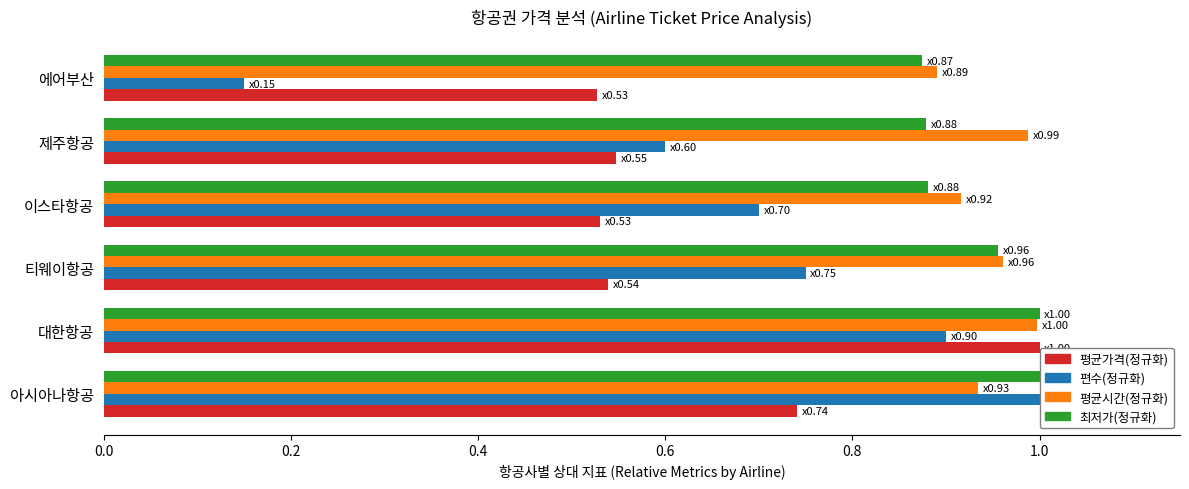

Is the value of 최저가(정규화) at 대한항공 greater than the value of 편수(정규화) at 티웨이항공?

Yes